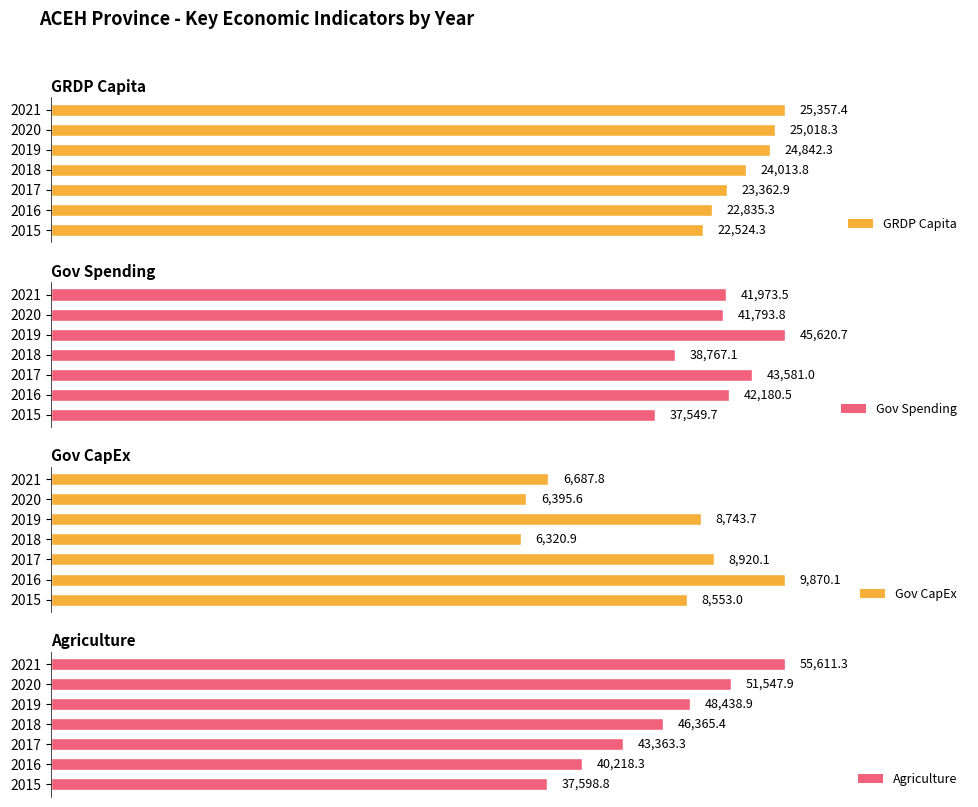

Rank the series at 2017 from lowest to highest value.

Gov CapEx, GRDP Capita, Agriculture, Gov Spending